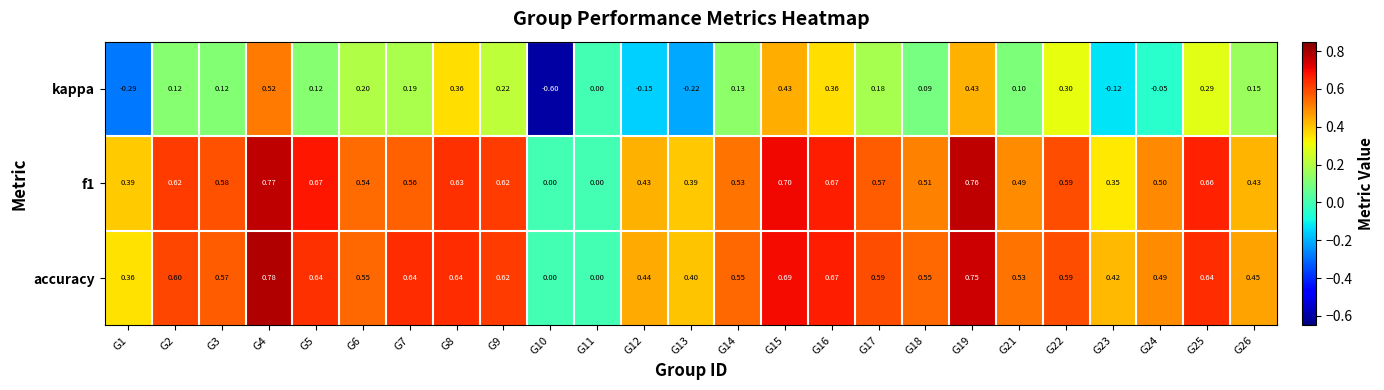

Between G5 and G13, which series saw the biggest shift?

kappa